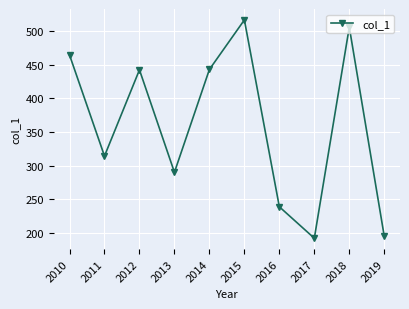

What is the change in value from 2011 to 2019?

-119.1